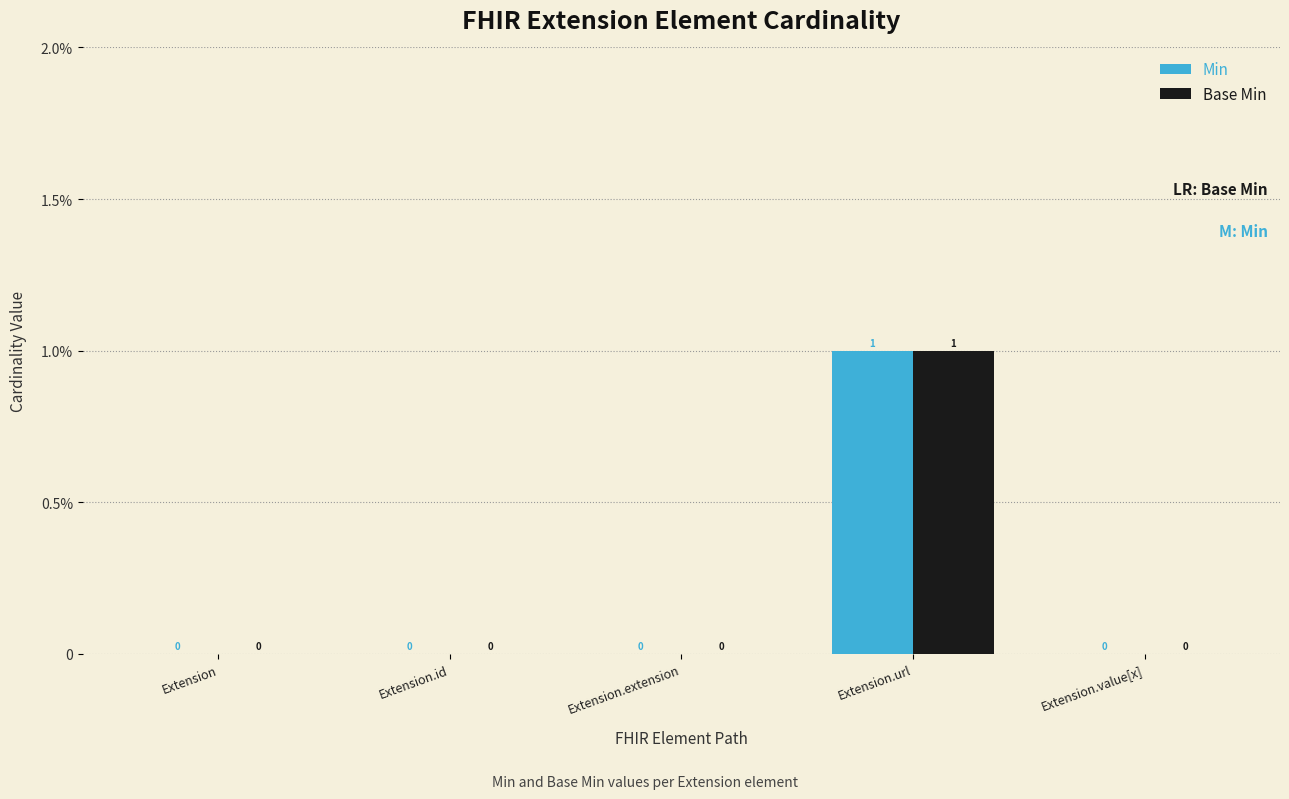

Are the bars horizontal?

No